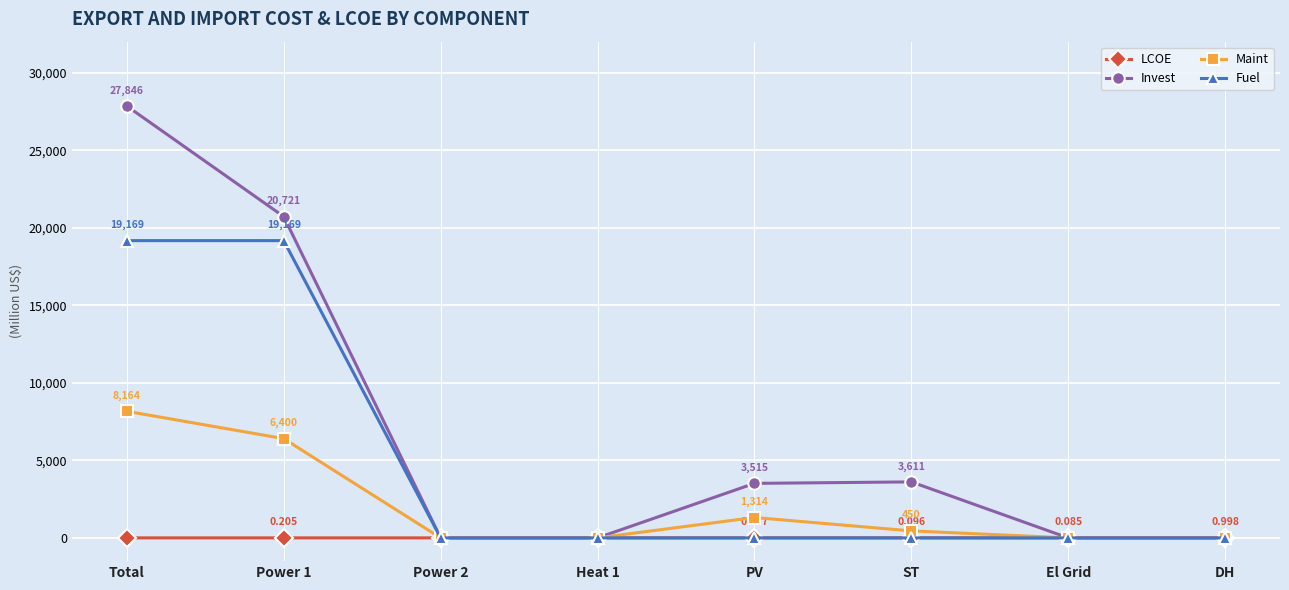

What is the label of the 2nd point from the left?

Power 1